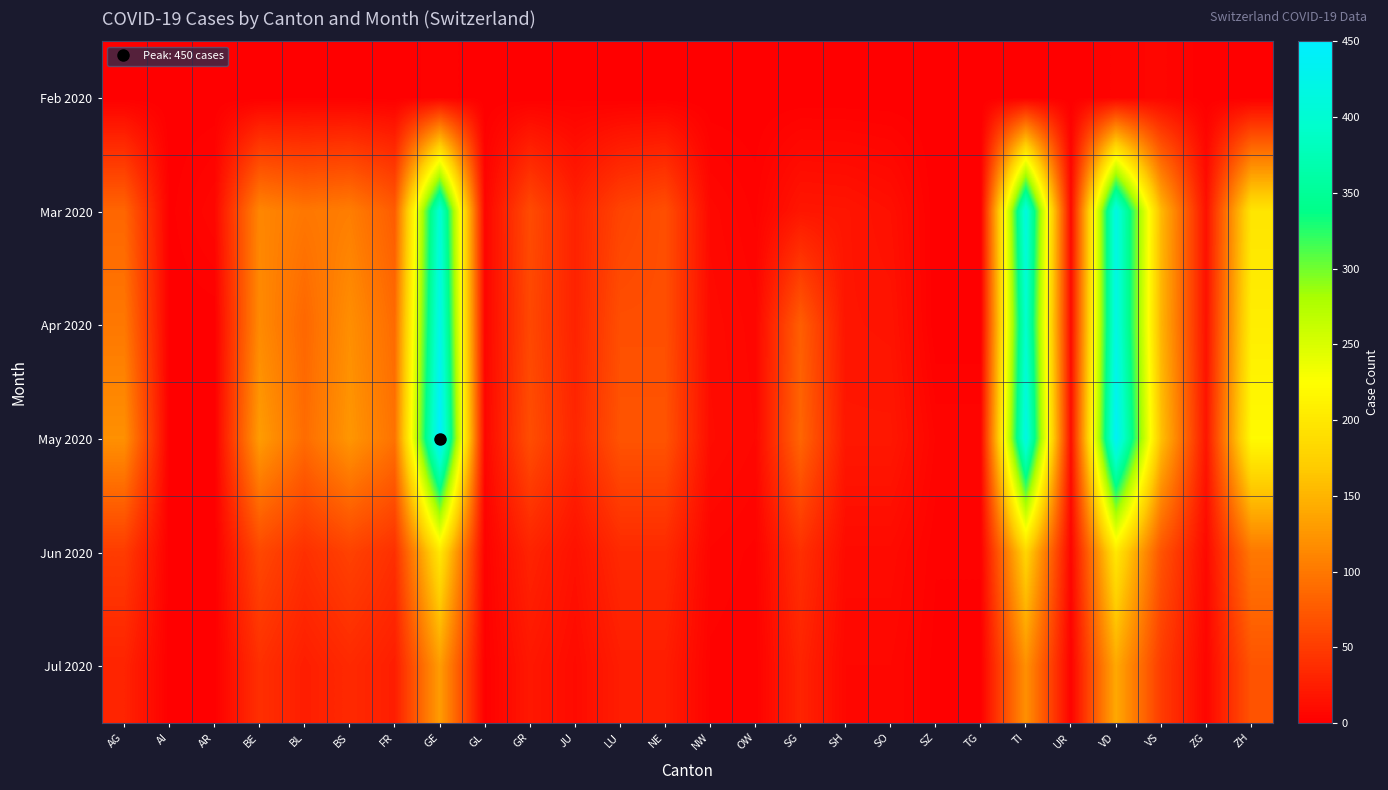

Reading left to right, transcribe all the data shown in this chart.

Feb 2020: AG=0	AI=0	AR=0	BE=0	BL=1	BS=1	FR=0	GE=3	GL=0	GR=0	JU=1	LU=0	NE=0	NW=0	OW=0	SG=0	SH=0	SO=0	SZ=0	TG=0	TI=0	UR=0	VD=4	VS=6	ZG=0	ZH=0
Mar 2020: AG=85	AI=1	AR=7	BE=112	BL=99	BS=105	FR=77	GE=405	GL=5	GR=63	JU=29	LU=57	NE=66	NW=8	OW=3	SG=19	SH=18	SO=14	SZ=0	TG=0	TI=415	UR=9	VD=419	VS=154	ZG=14	ZH=197
Apr 2020: AG=100	AI=0	AR=0	BE=115	BL=86	BS=119	FR=89	GE=424	GL=5	GR=60	JU=29	LU=66	NE=66	NW=10	OW=6	SG=79	SH=18	SO=17	SZ=0	TG=0	TI=396	UR=10	VD=419	VS=150	ZG=15	ZH=207
May 2020: AG=120	AI=0	AR=0	BE=130	BL=90	BS=125	FR=95	GE=450	GL=6	GR=65	JU=32	LU=70	NE=70	NW=11	OW=7	SG=85	SH=20	SO=20	SZ=5	TG=5	TI=420	UR=12	VD=440	VS=160	ZG=18	ZH=220
Jun 2020: AG=50	AI=0	AR=0	BE=60	BL=40	BS=55	FR=40	GE=200	GL=2	GR=30	JU=15	LU=35	NE=35	NW=5	OW=3	SG=40	SH=10	SO=10	SZ=2	TG=2	TI=180	UR=5	VD=200	VS=70	ZG=8	ZH=100
Jul 2020: AG=30	AI=0	AR=0	BE=40	BL=25	BS=35	FR=25	GE=130	GL=1	GR=20	JU=10	LU=25	NE=25	NW=3	OW=2	SG=30	SH=7	SO=7	SZ=1	TG=1	TI=120	UR=3	VD=140	VS=50	ZG=5	ZH=70